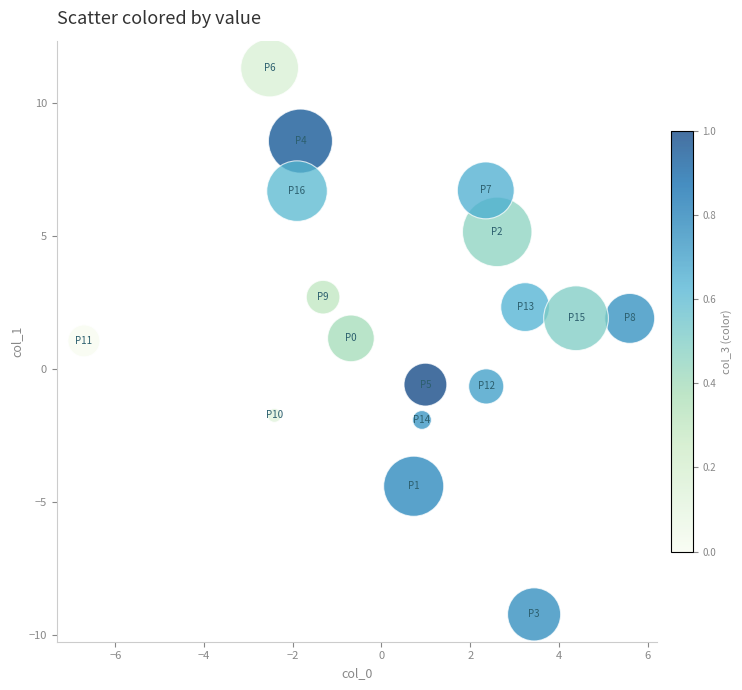

What is the range of Y values (max minus min)?

20.5